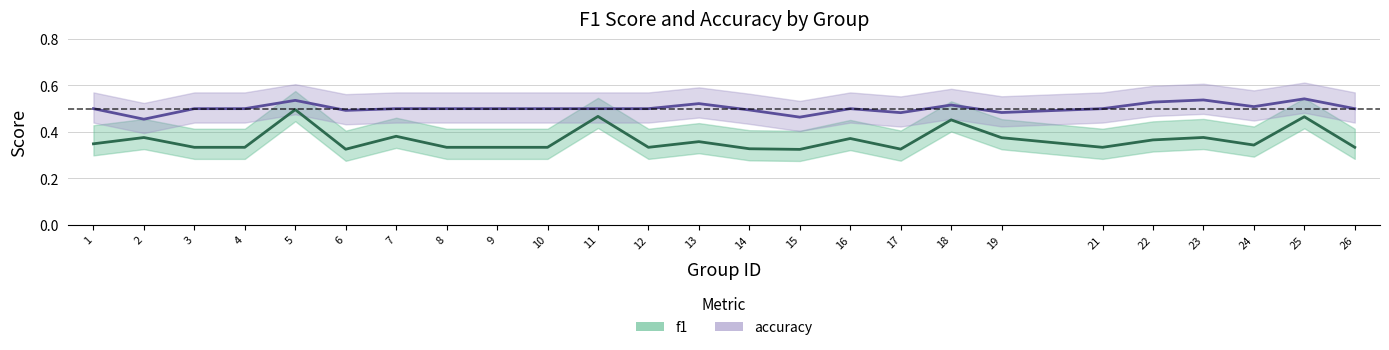

What is the difference between the second highest and minimum values in the accuracy series?

0.1